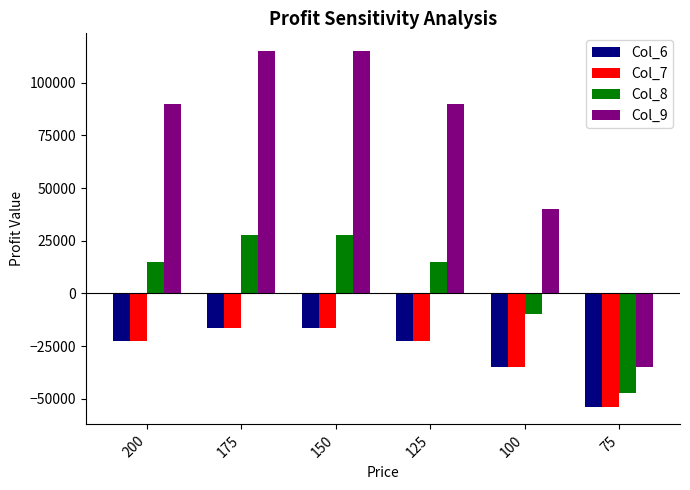

What is the lowest value of the Col_8 series?

-47500